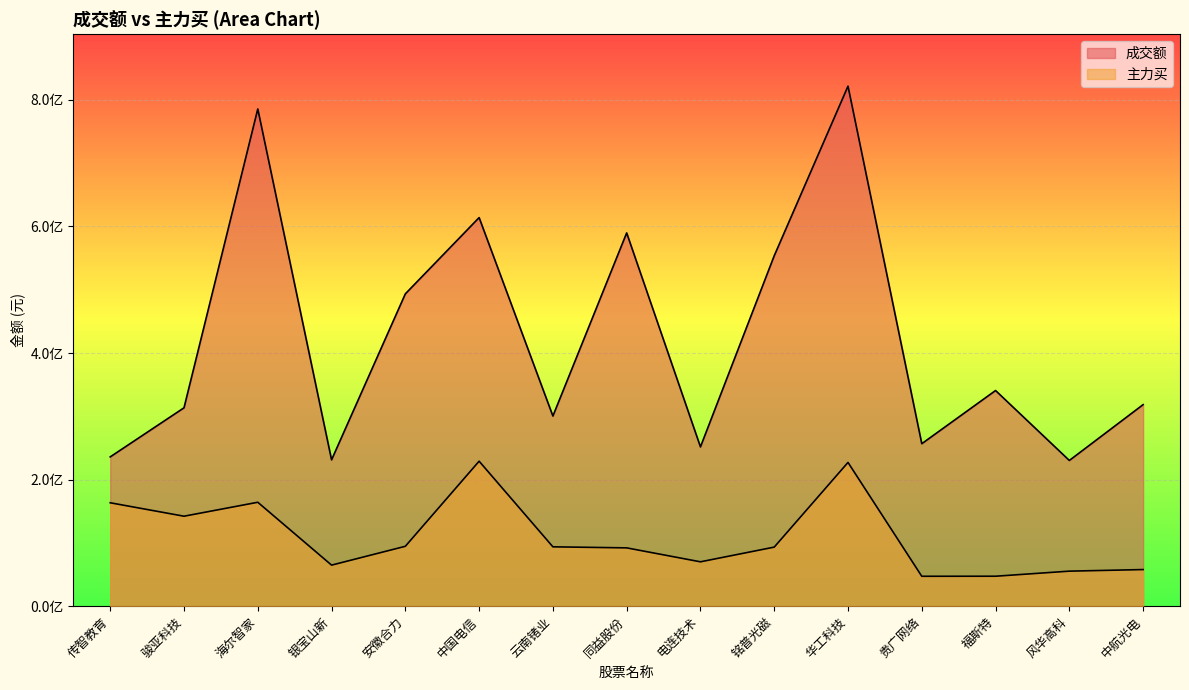

True or false: 主力买 and 成交额 cross at least once.

False